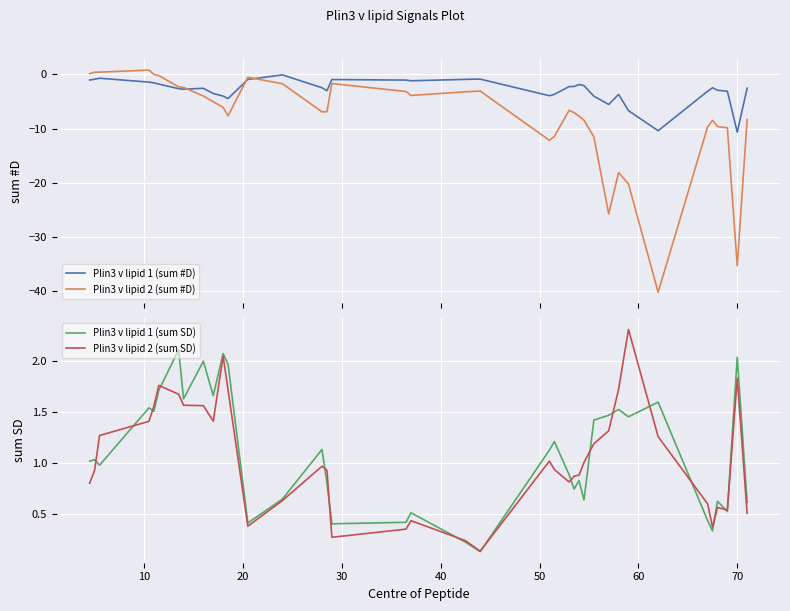

How many times do Plin3 v lipid 1 (sum SD) and Plin3 v lipid 2 (sum SD) cross each other?

16